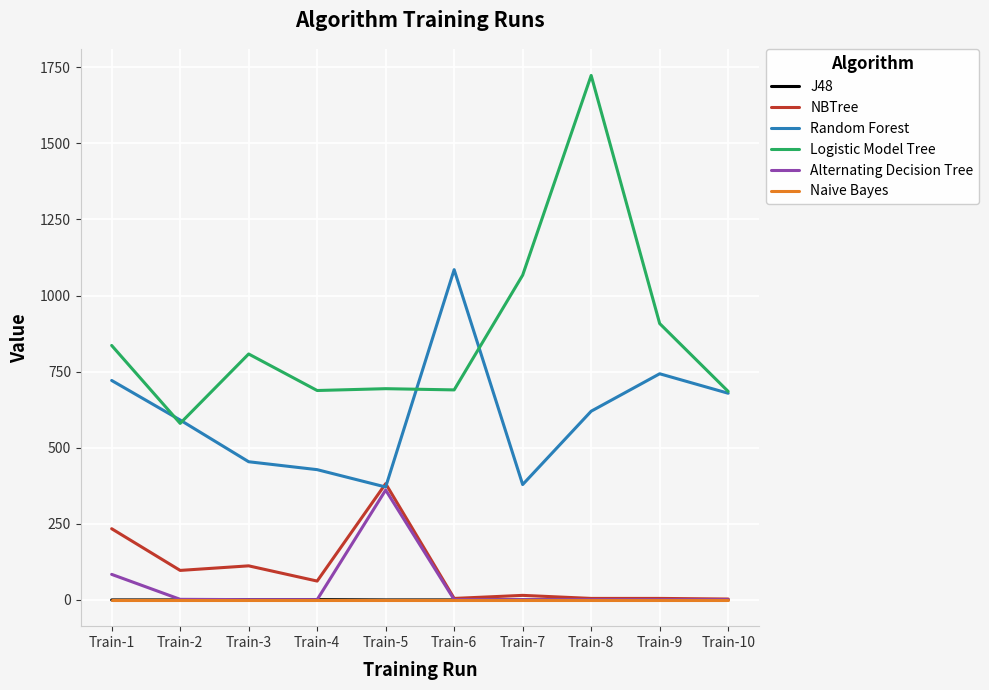

At which label is NBTree closest to 192?

Train-1